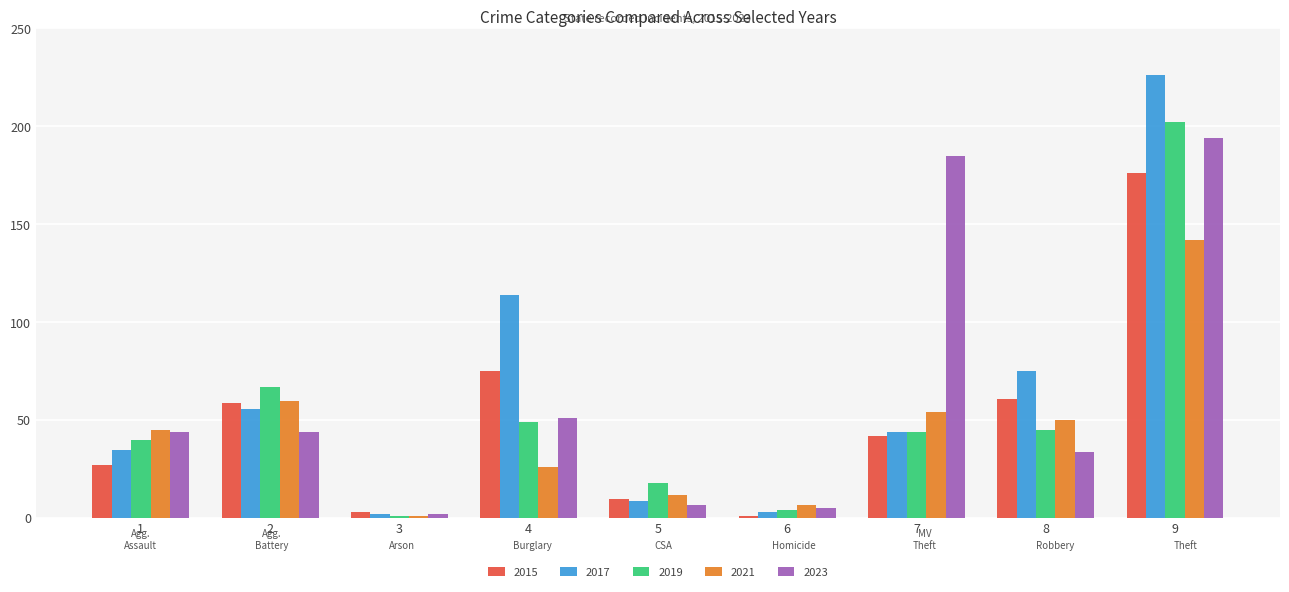

At which category does the chart reach its peak across all series?

9